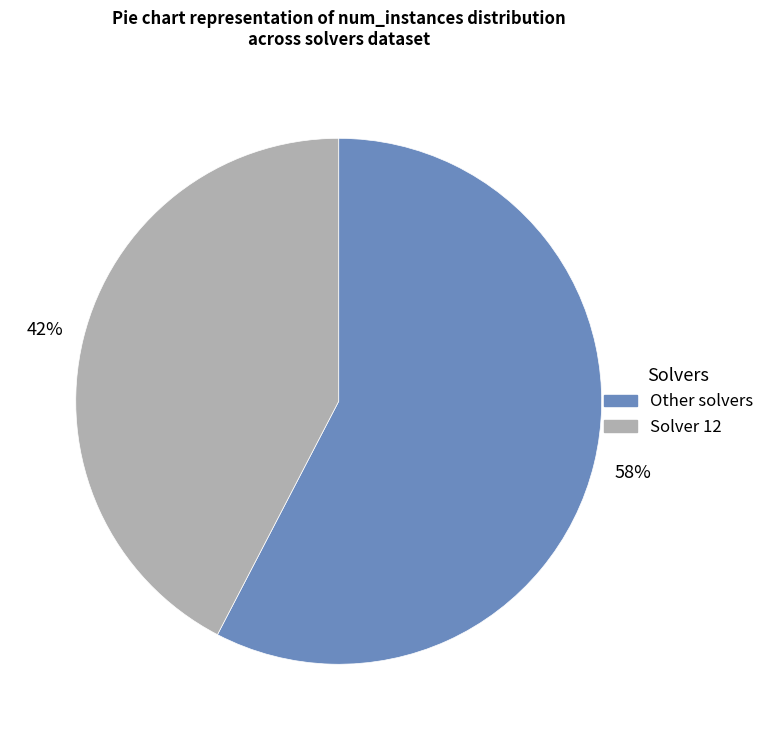

Is there any slice that represents more than half of the pie?

Yes